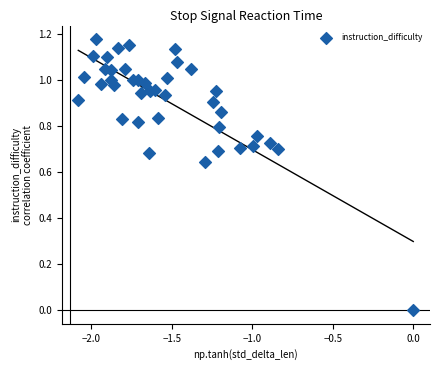

What is the range of X values (max minus min)?

2.1